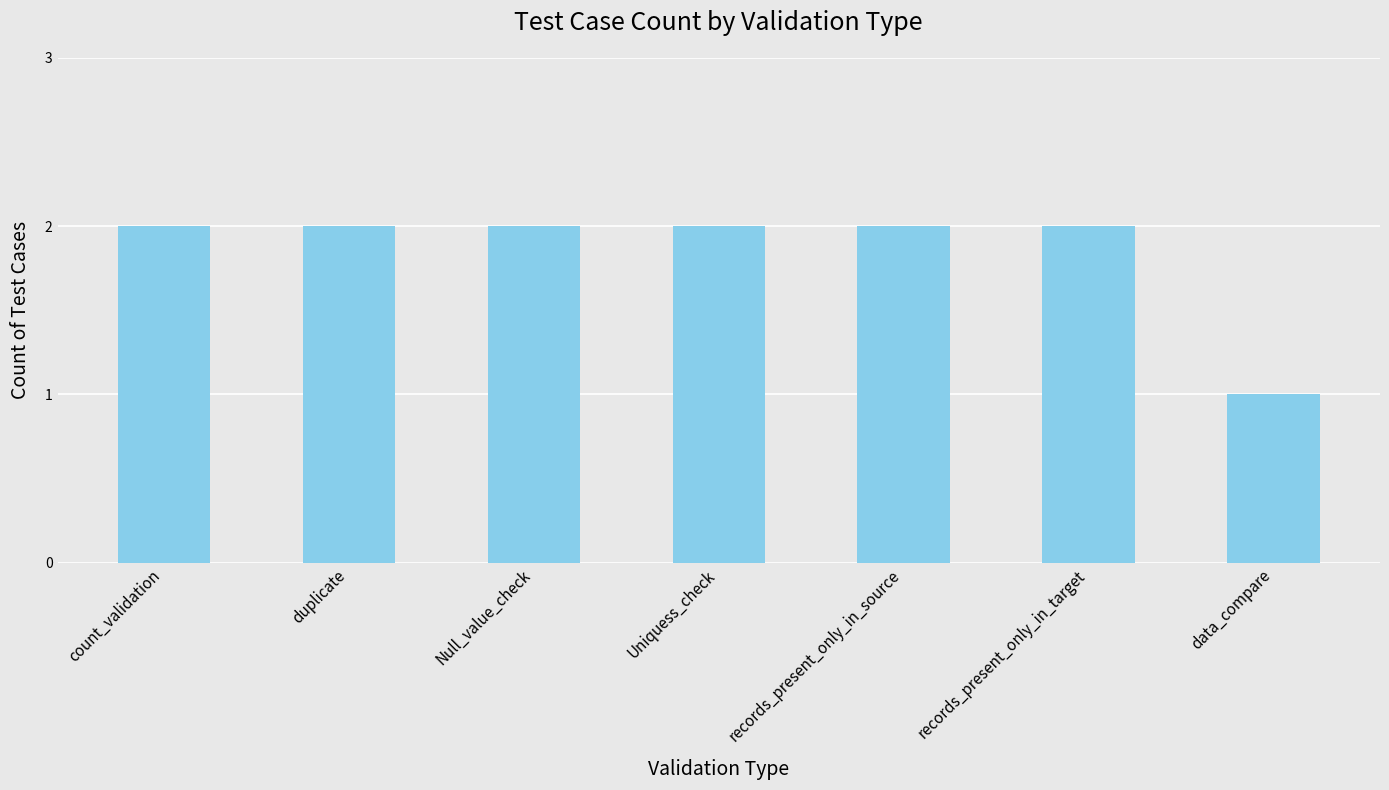

Which label corresponds to the smallest value in the chart?

data_compare